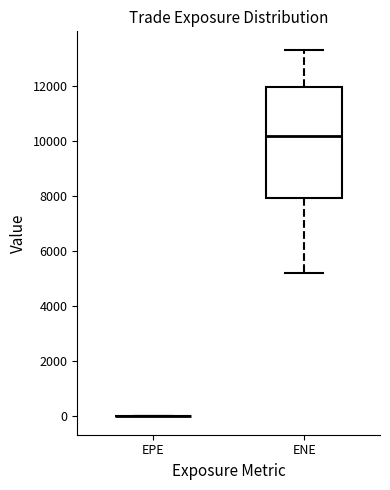

Where does the median line of the box for ENE sit on the y-axis? The values are not printed on the chart, so give them approximately, as read against the axis.

10200